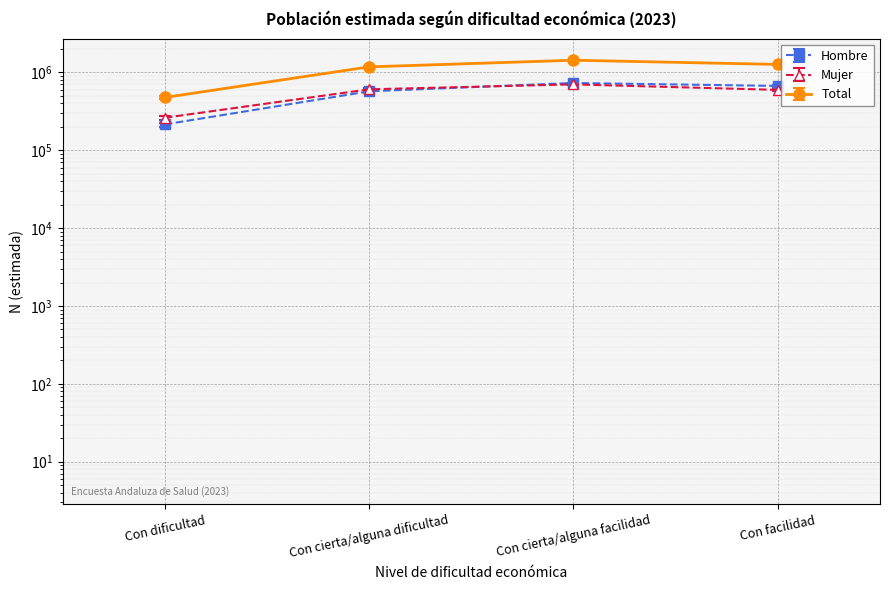

Which series has the widest spread of values?

Total